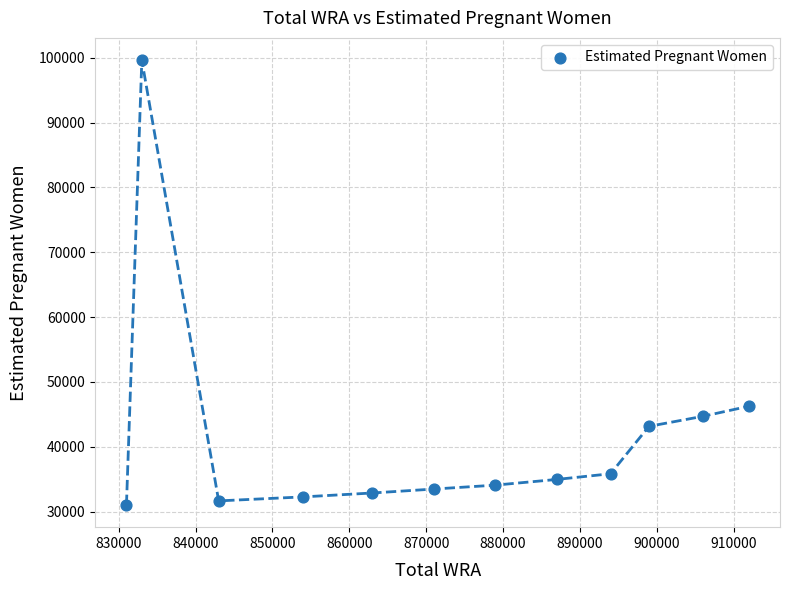

What Y value in the scatter plot is closest to 65330?

46247.0